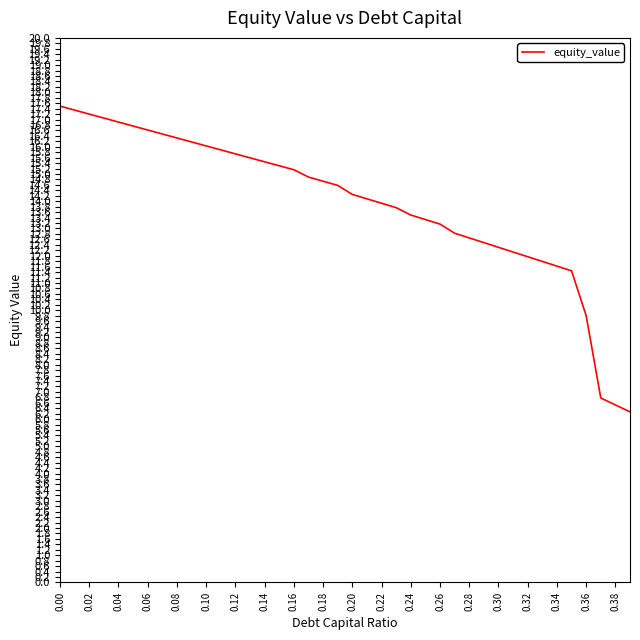

Reading left to right, what are all the values shown in this chart?

17.5	17.3	17.2	17.1	16.9	16.8	16.6	16.5	16.3	16.2	16.0	15.9	15.7	15.6	15.4	15.3	15.2	14.9	14.7	14.6	14.3	14.1	13.9	13.8	13.5	13.3	13.2	12.8	12.7	12.5	12.3	12.1	12.0	11.8	11.6	11.4	9.8	6.8	6.5	6.3